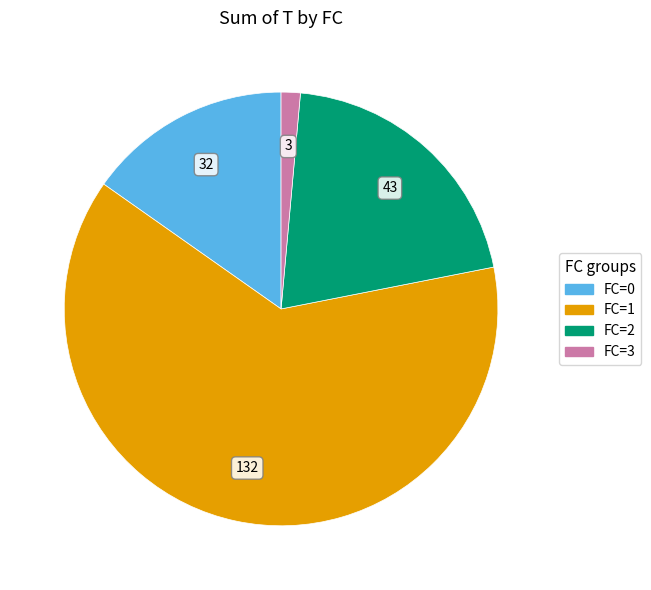

Is it true that FC=2 is 20% of the pie?

True